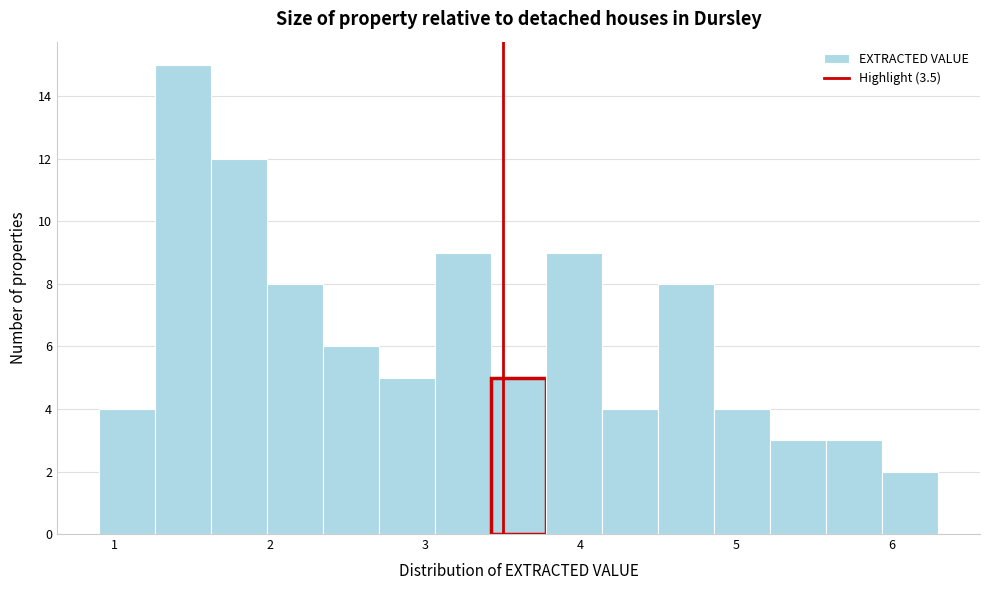

Read against the x-axis, roughly where is the centre of the tallest bar?

1.4